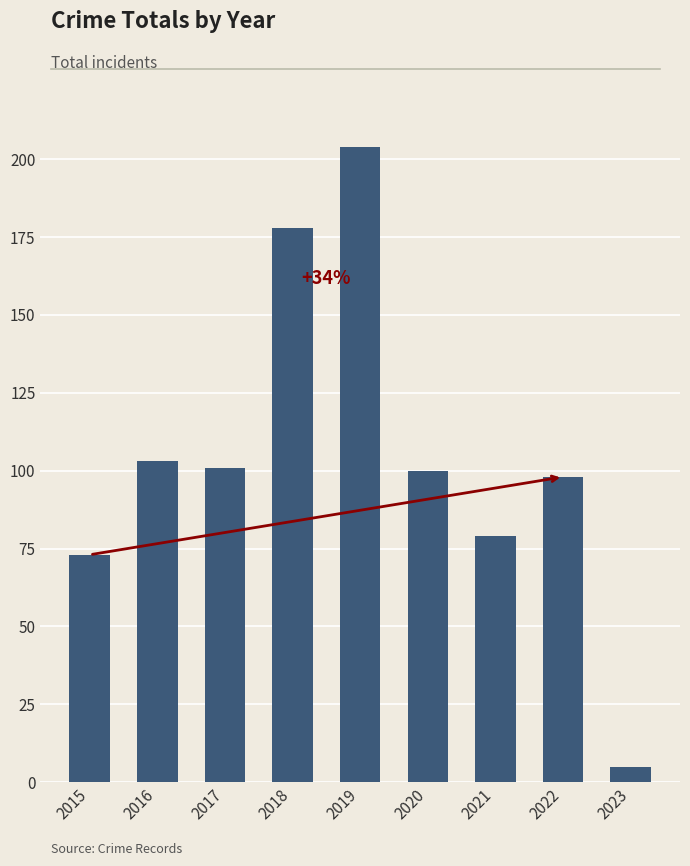

The chart shows a value of 73 at 2015. True or false?

True